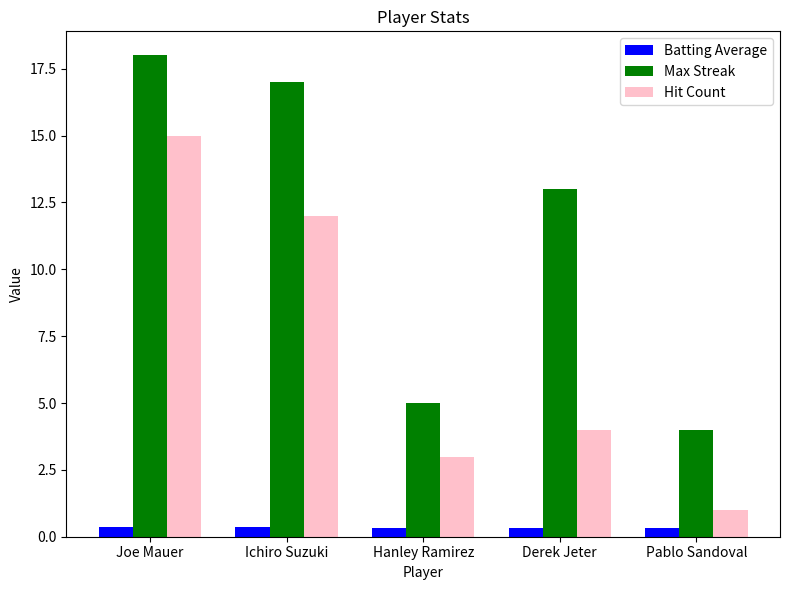

What are all the series names shown in the legend?

Batting Average, Max Streak, Hit Count